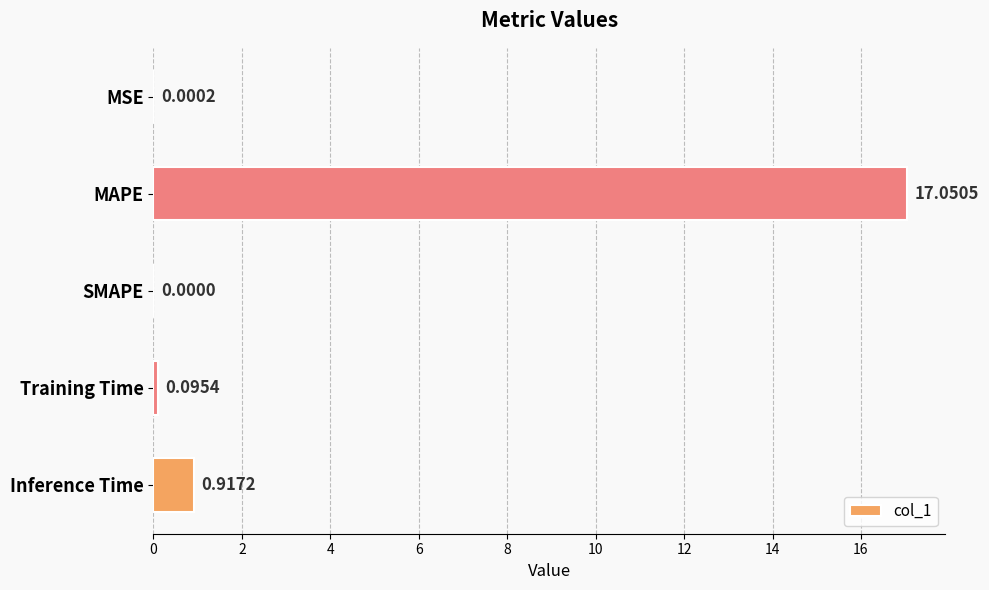

Which category has the highest value across all series?

MAPE